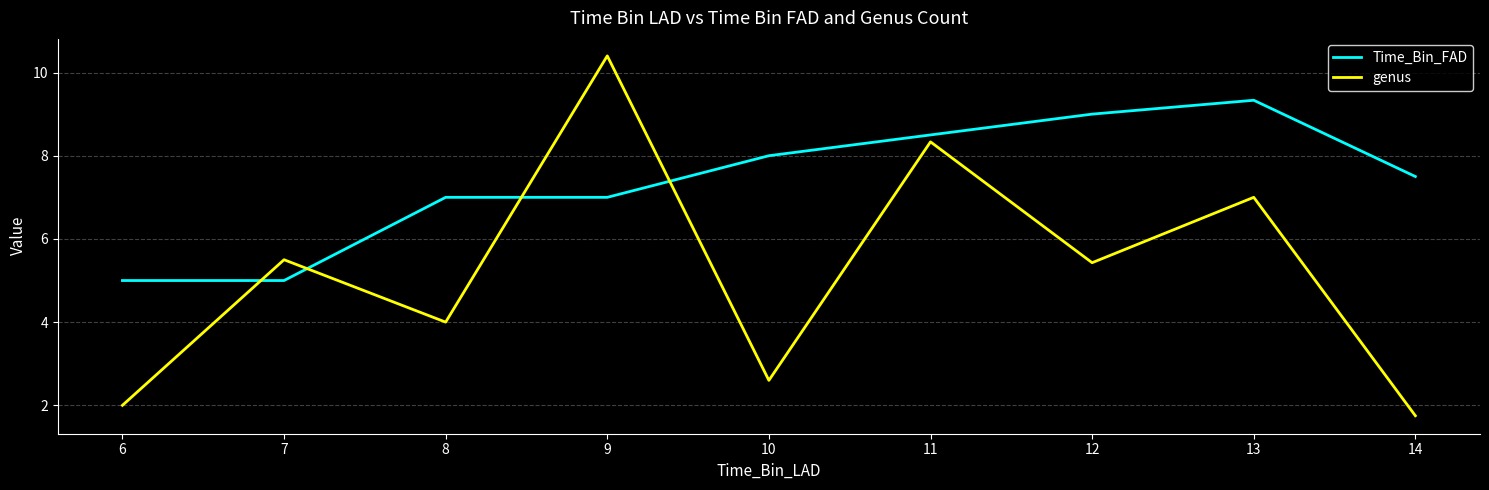

Which category has the lowest value across all series?

14